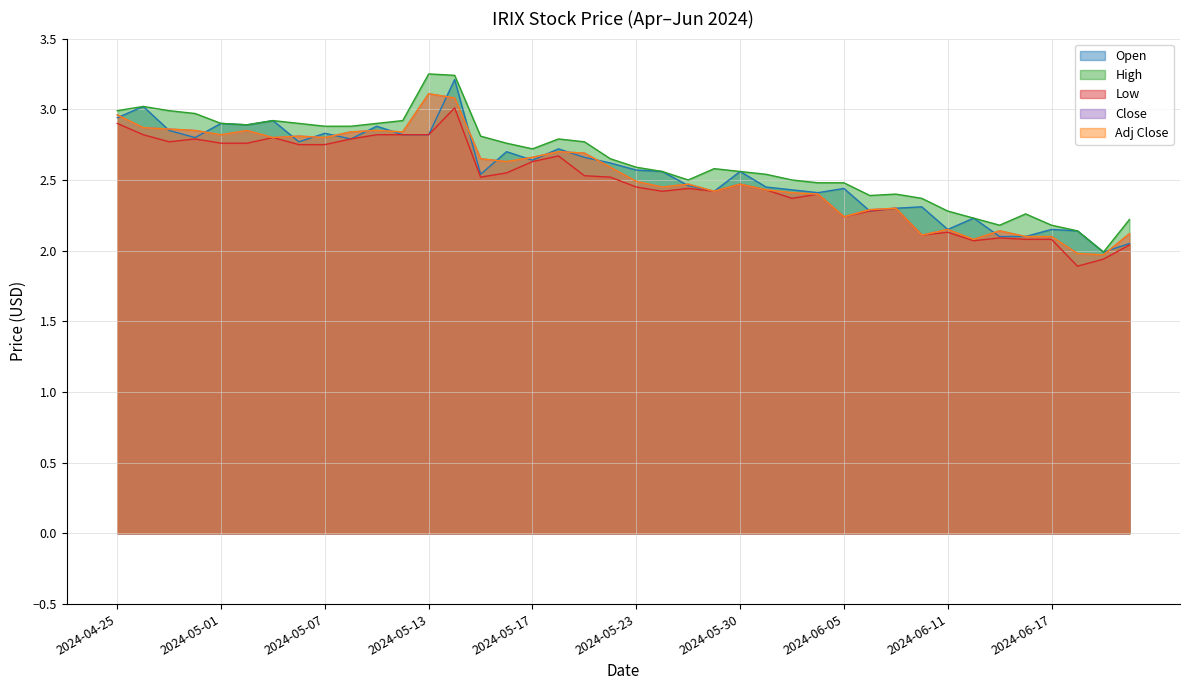

Where is the first local minimum for Adj Close?

2024-05-01